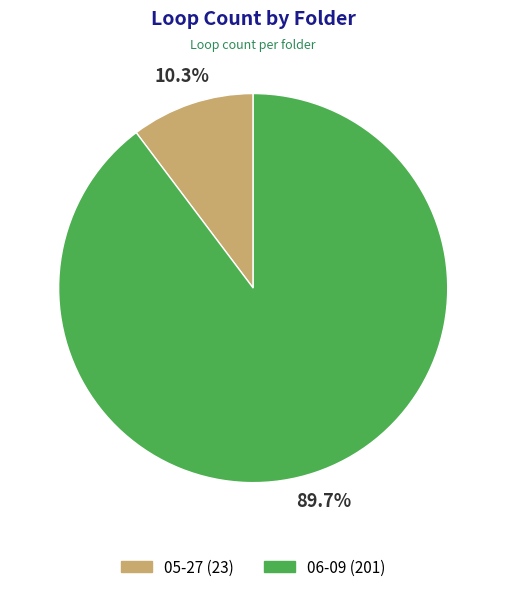

What is the majority slice?

06-09